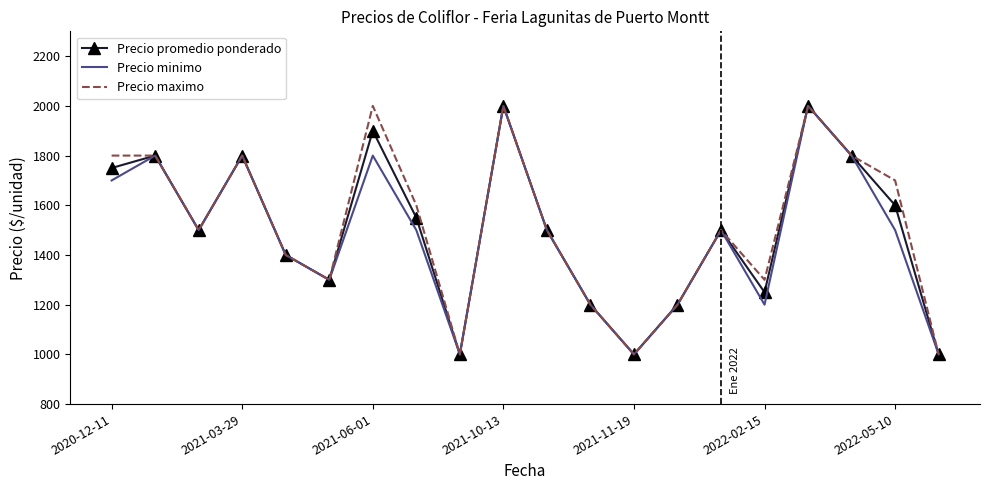

What is the lowest value of the Precio promedio ponderado series?

1000